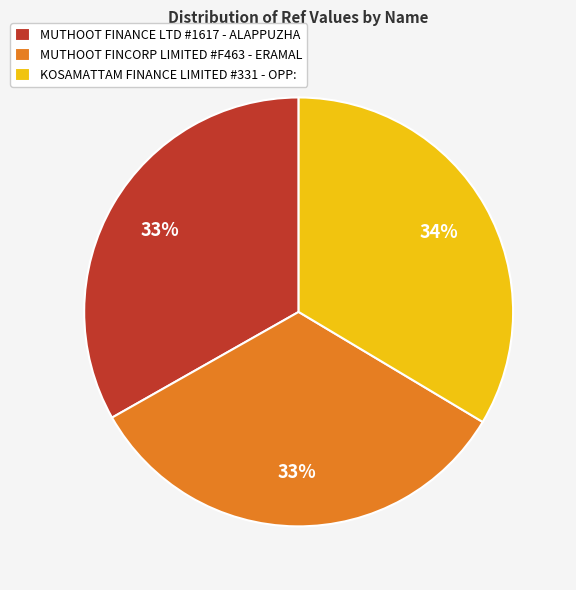

How many segments does this pie chart have?

3